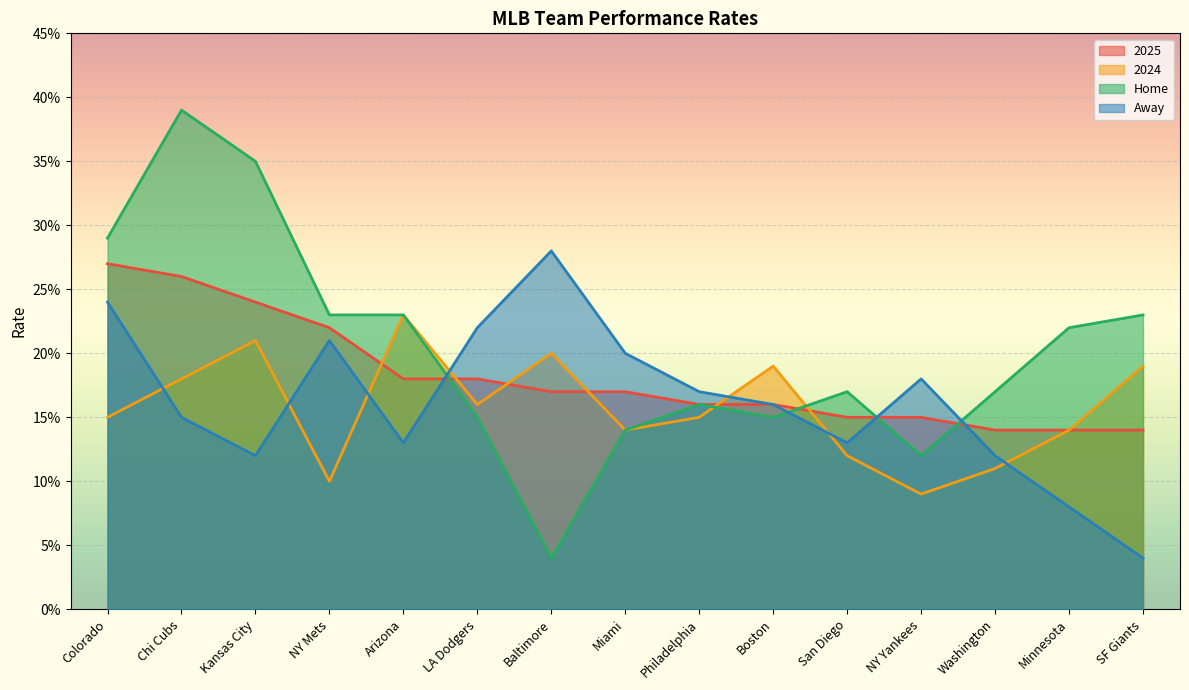

How many series are shown in this chart?

4